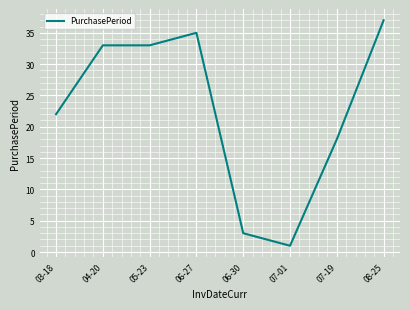

True or false: the data has more than 0 interior local peaks.

True